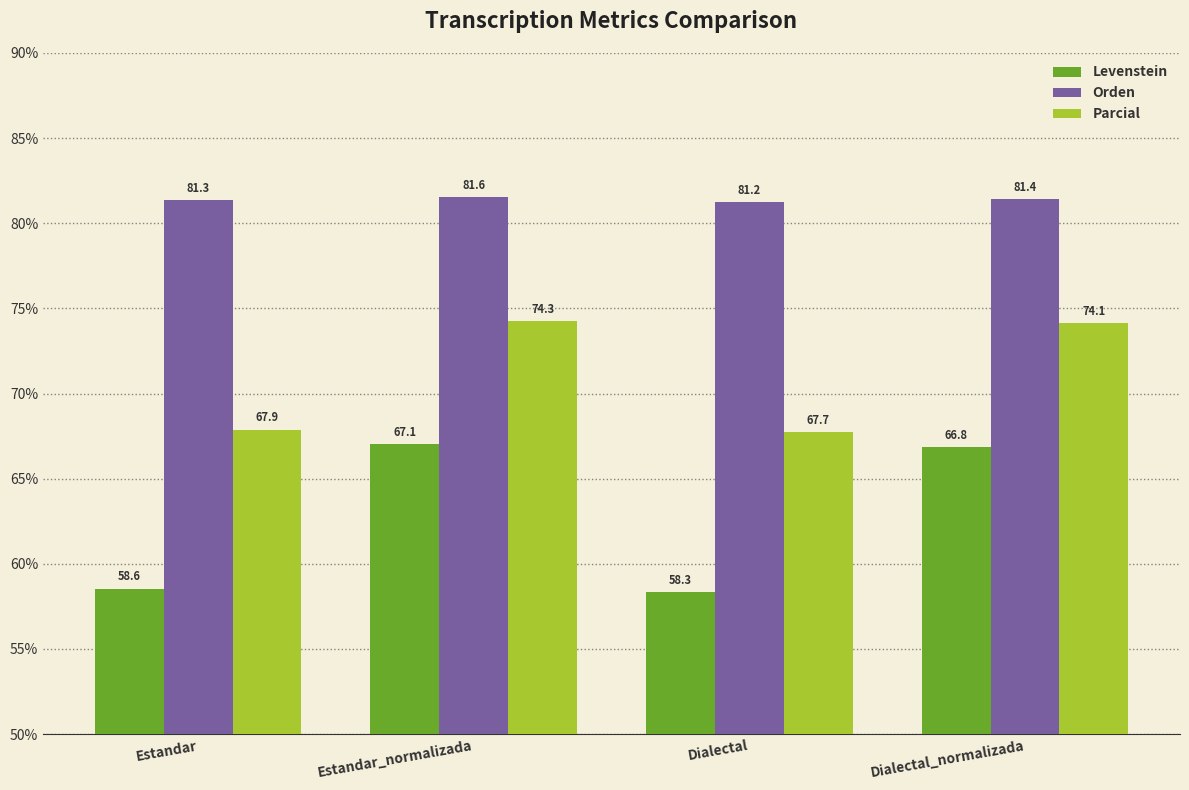

What is the label of the 4th bar from the left?

Dialectal_normalizada